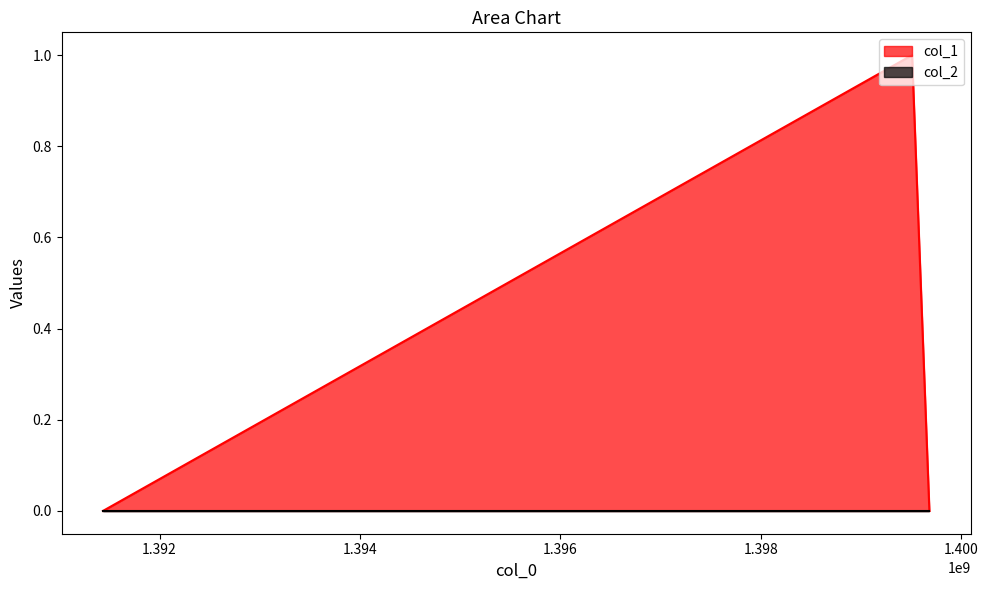

What is the value of the col_1_line point at the 2nd from the left?

1